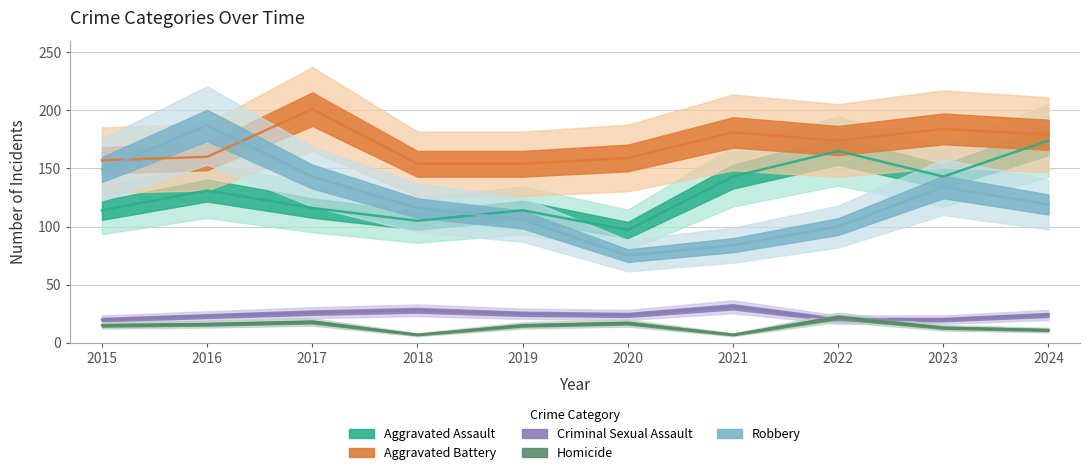

True or false: Robbery and Homicide cross at least once.

False